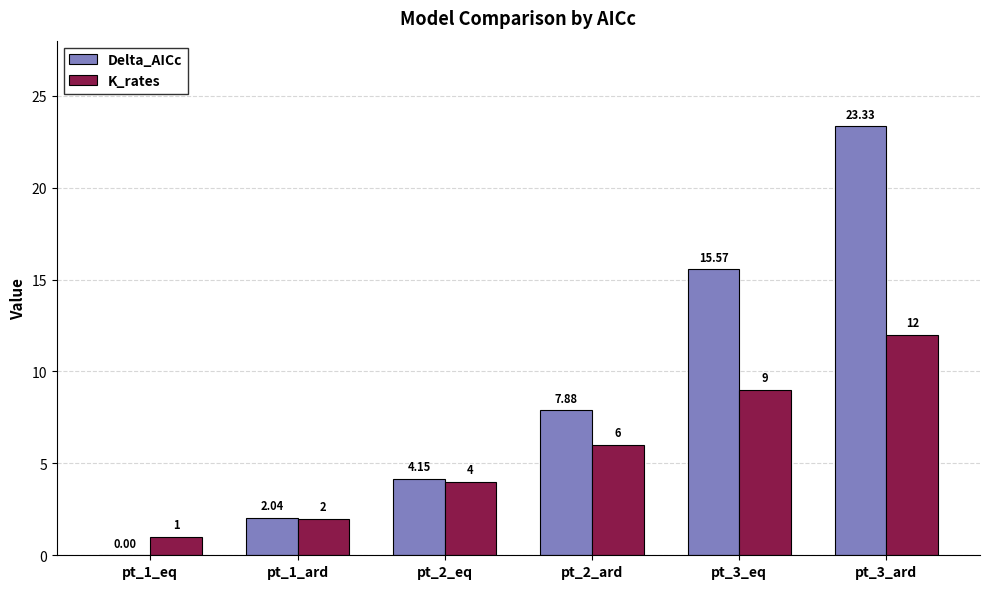

Which series has the widest spread of values?

Delta_AICc